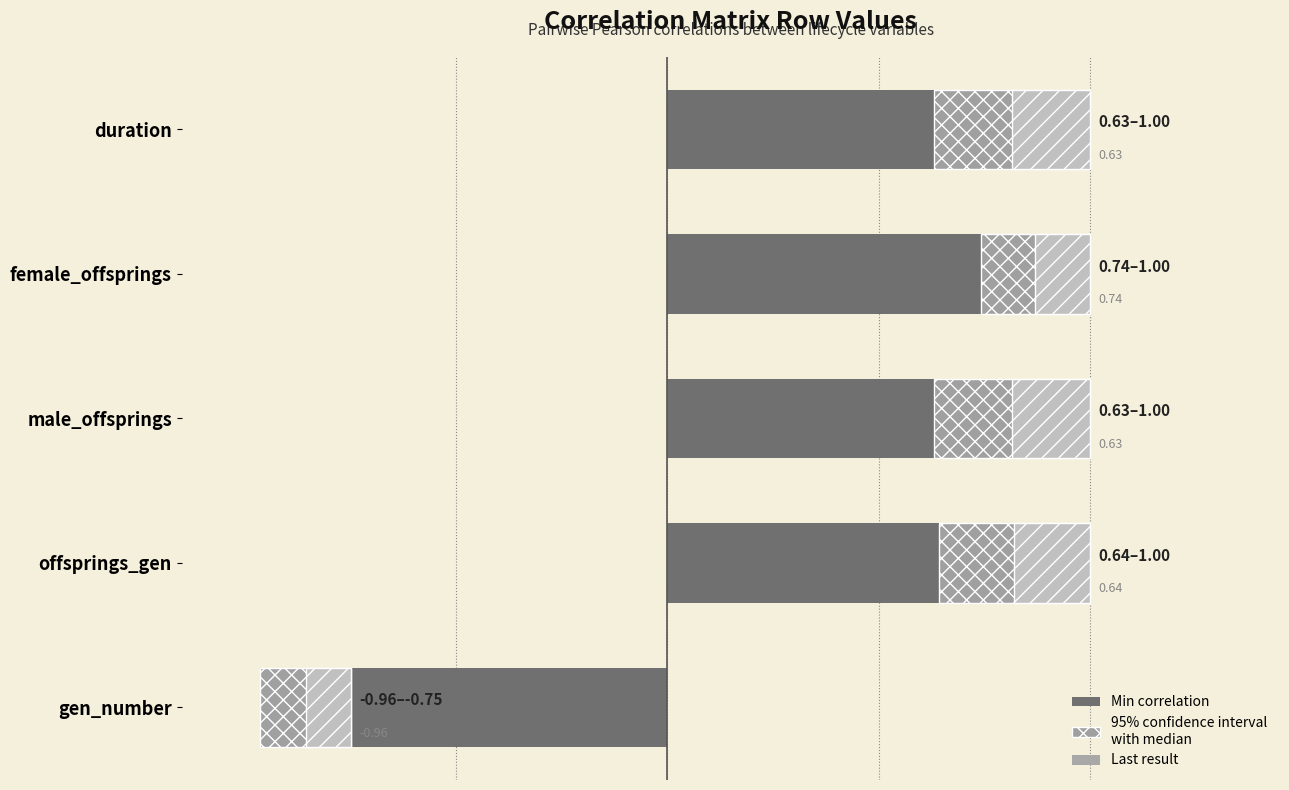

Between gen_number and offsprings_gen, which is larger?

offsprings_gen